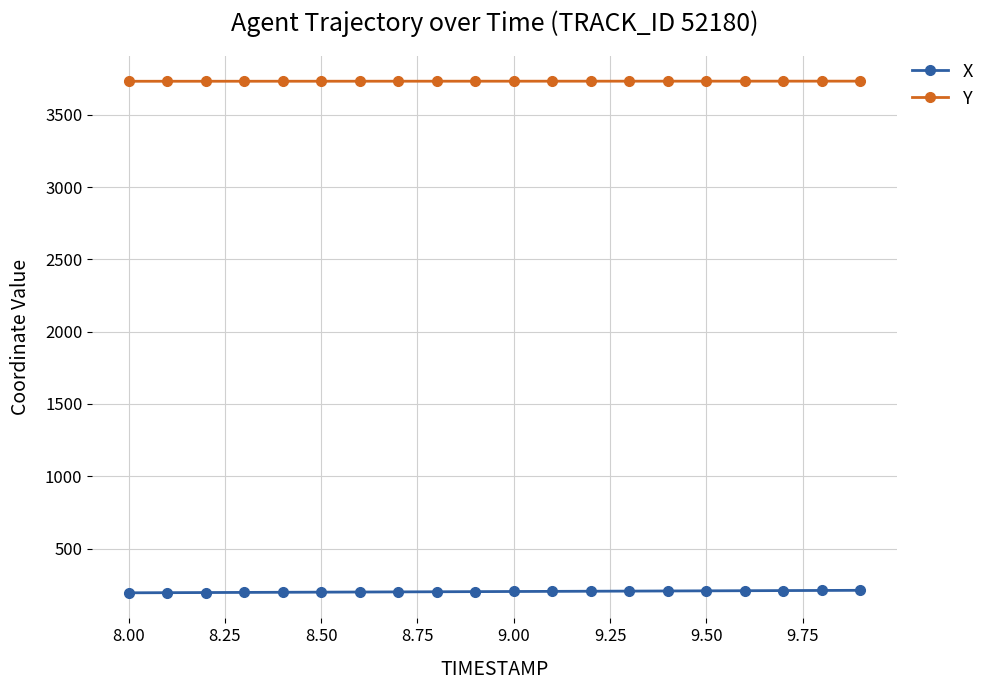

List the series in order of their peak value, highest first.

Y, X